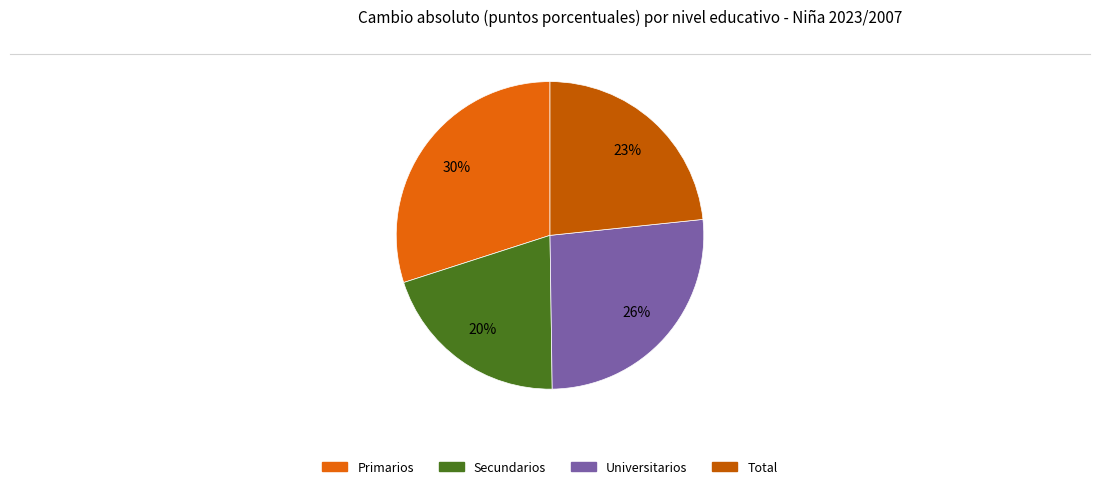

To the nearest percent, what is the difference between the Total and Universitarios slice percentages?

3%